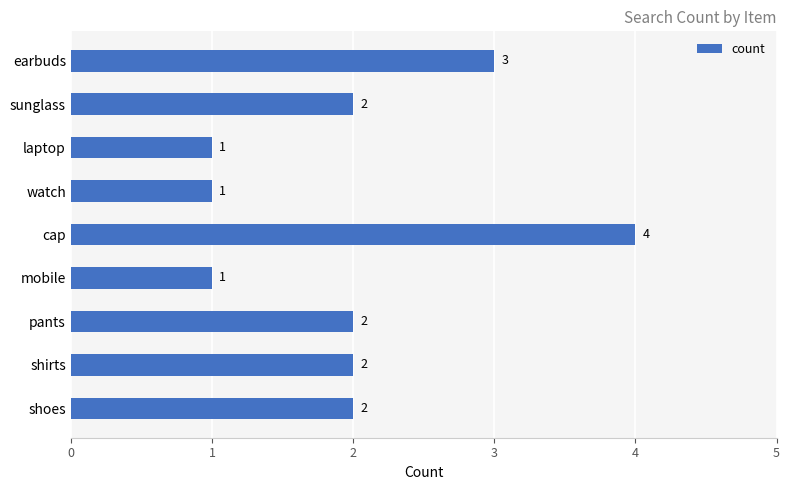

Is it true that the value at sunglass is 2?

True